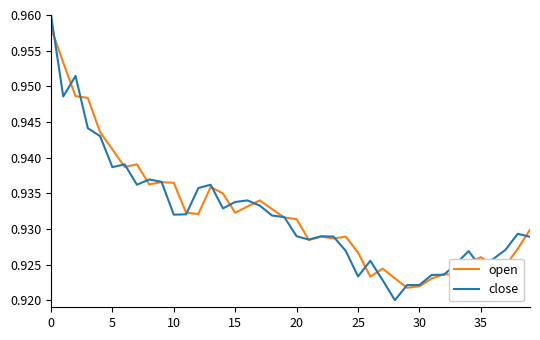

Which series has the largest range (max minus min)?

close